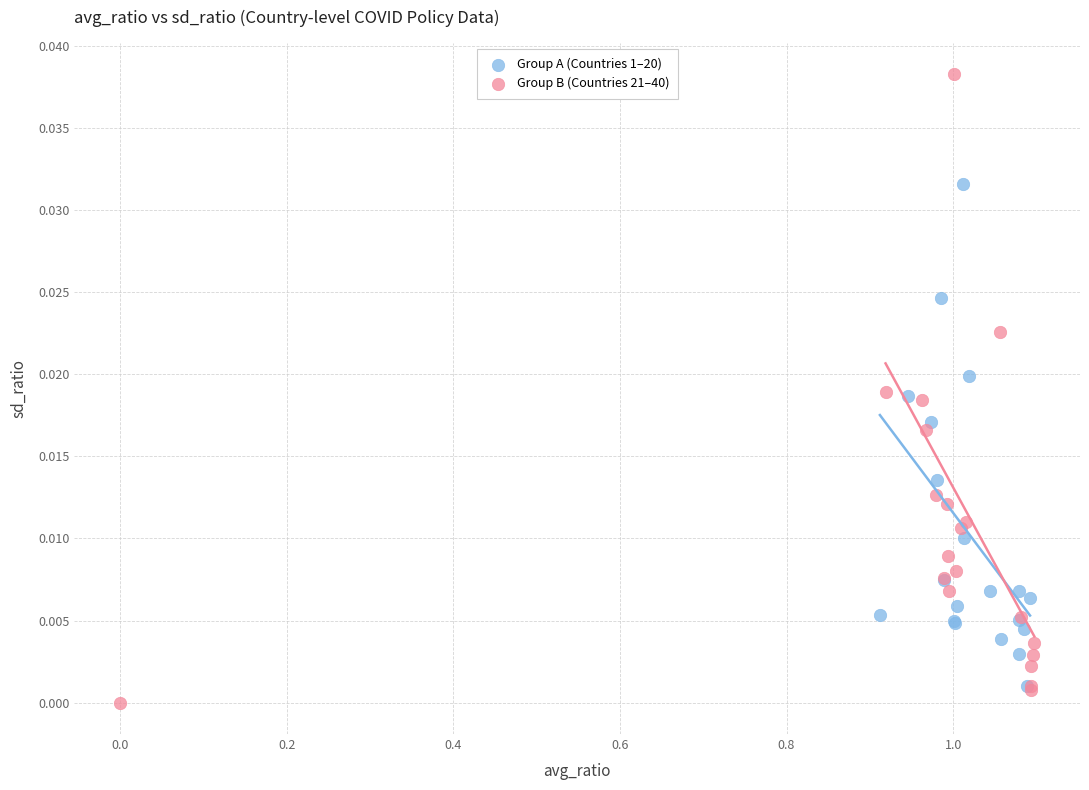

Which series has the widest spread of Y values?

Group B (Countries 21–40)